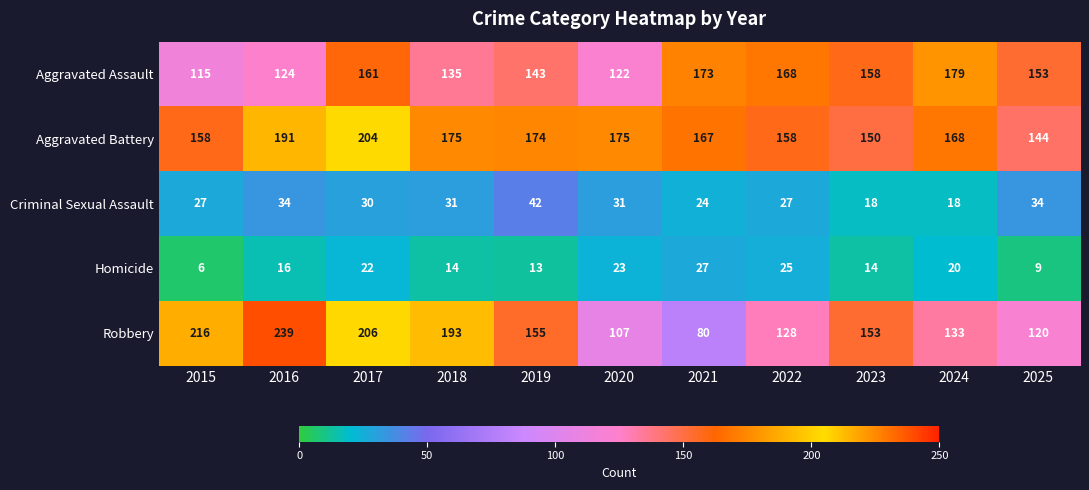

What is the sum of all Aggravated Battery values?

1864